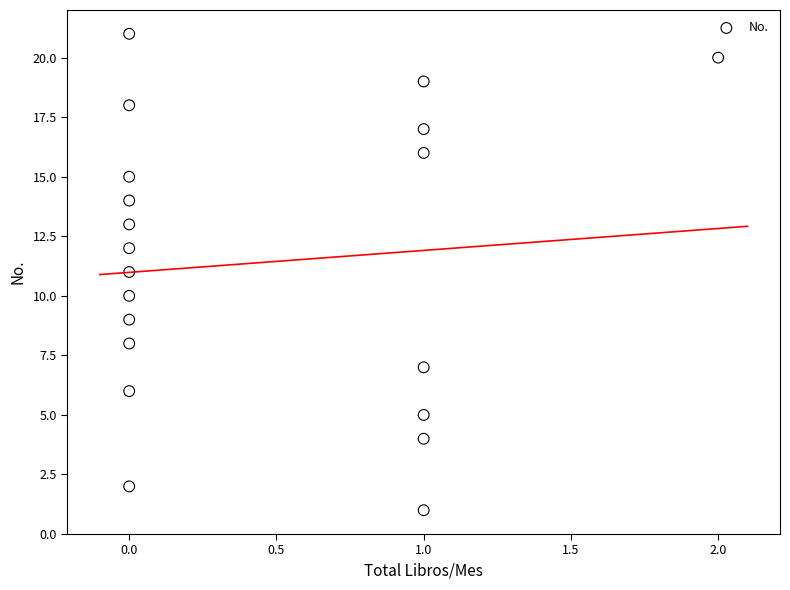

What is the range of Y values (max minus min)?

20